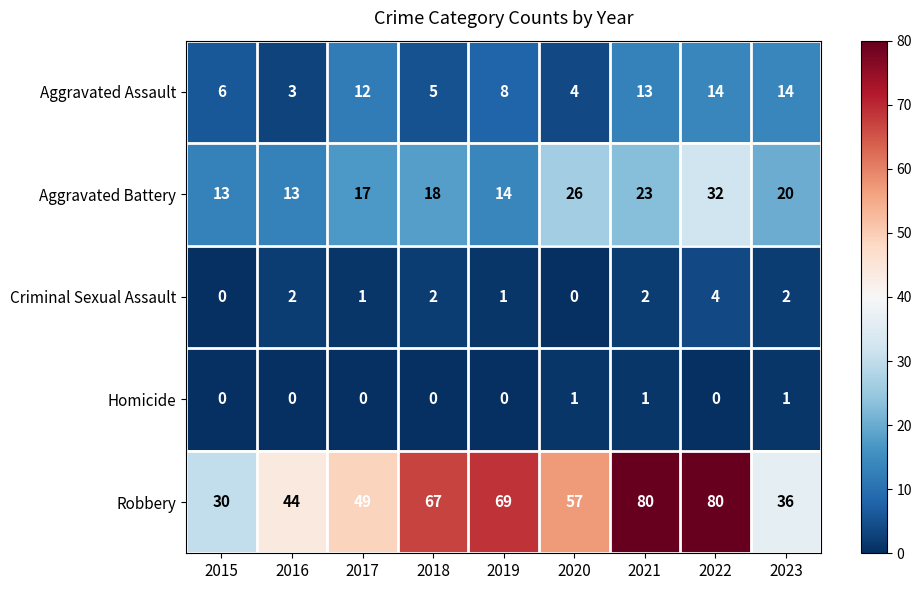

Which series has the largest range (max minus min)?

Robbery